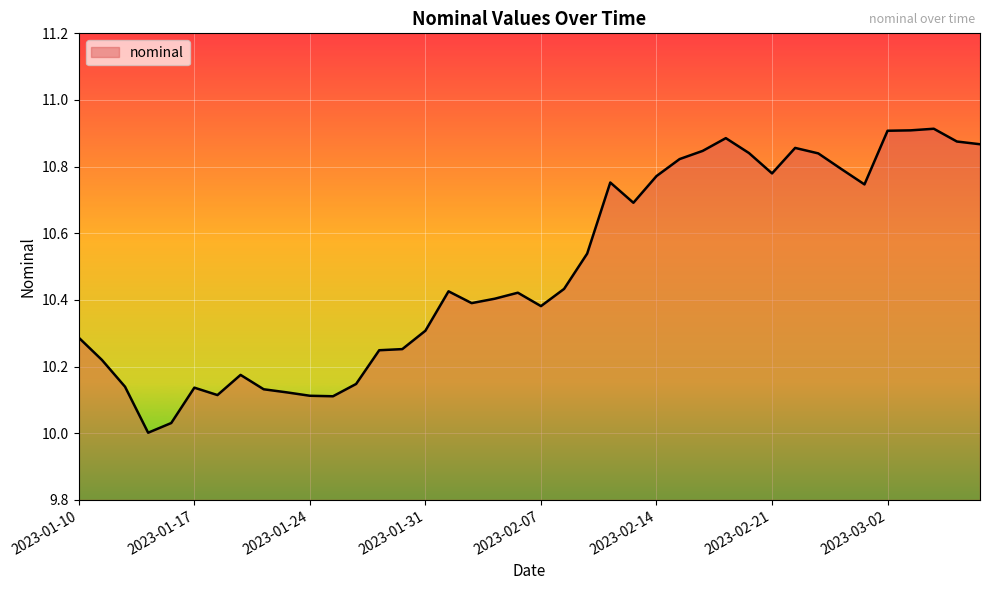

How many lines are shown in the chart?

1